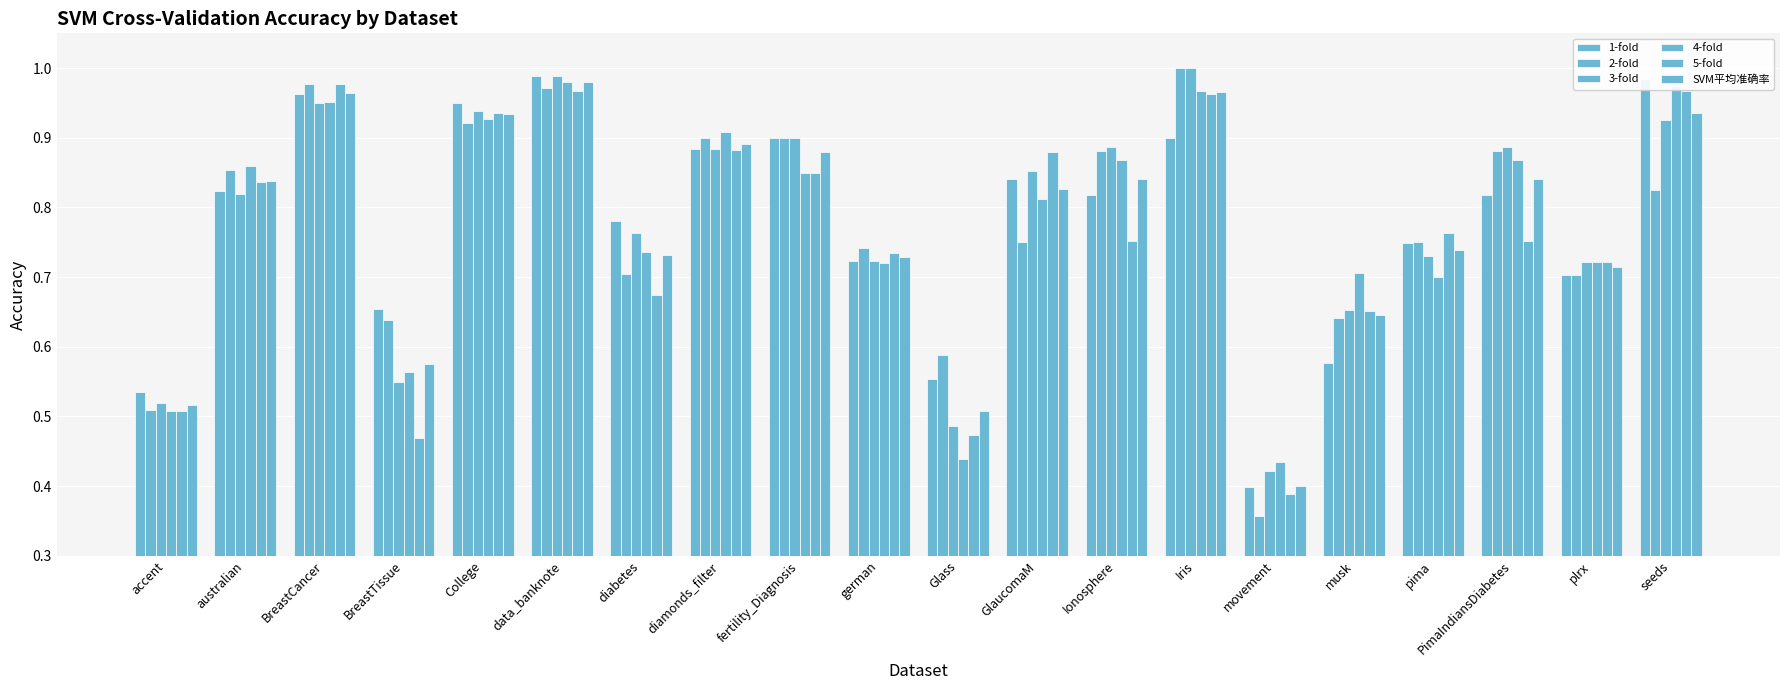

At how many categories does at least one series exceed 0?

20